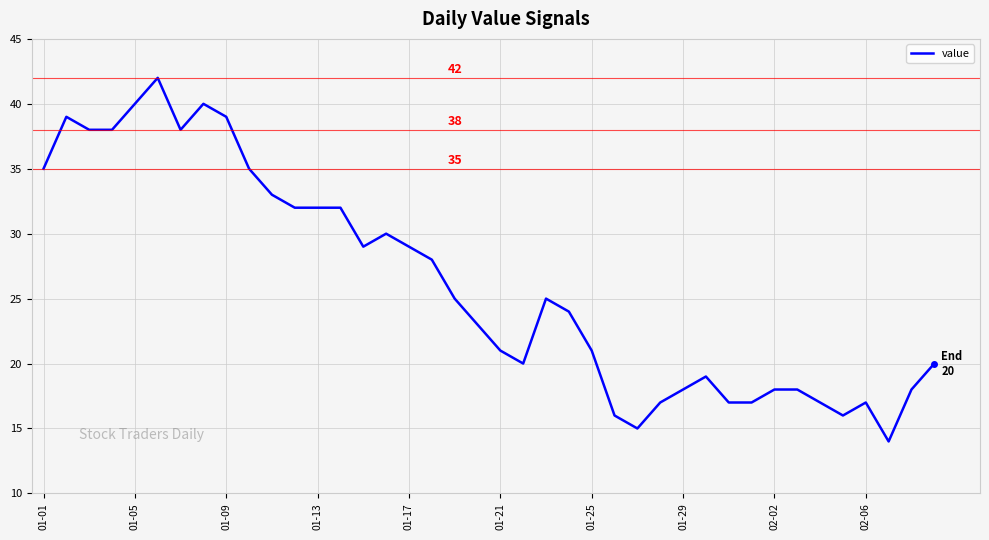

What is the difference between the maximum and minimum values?

28